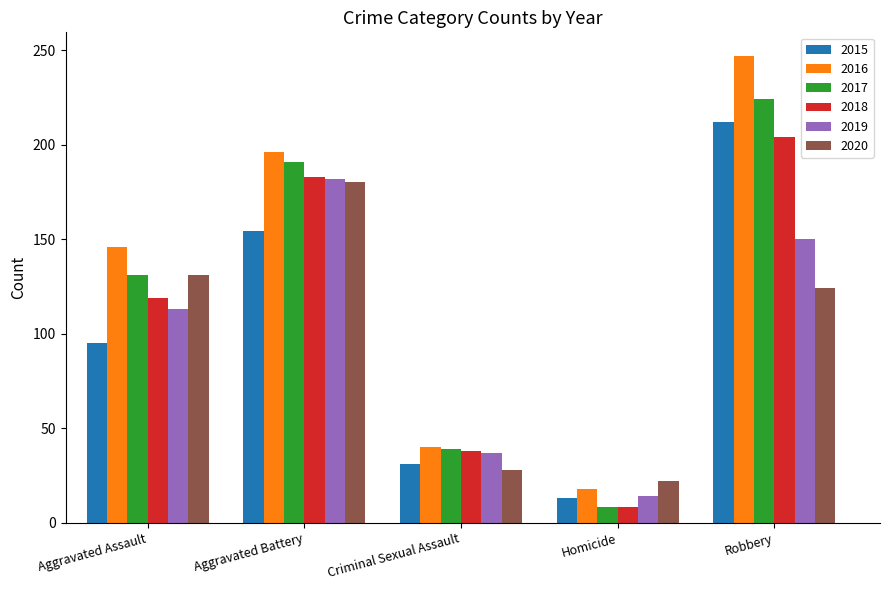

What is the difference between the 2020 values at Criminal Sexual Assault and Aggravated Battery?

152